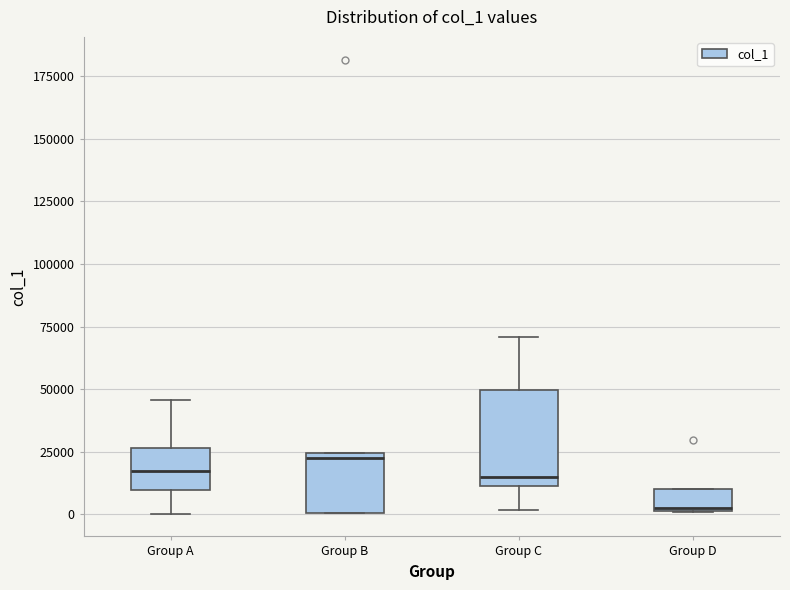

Where does the upper whisker of the box for Group C end on the y-axis? The values are not printed on the chart, so give them approximately, as read against the axis.

70000